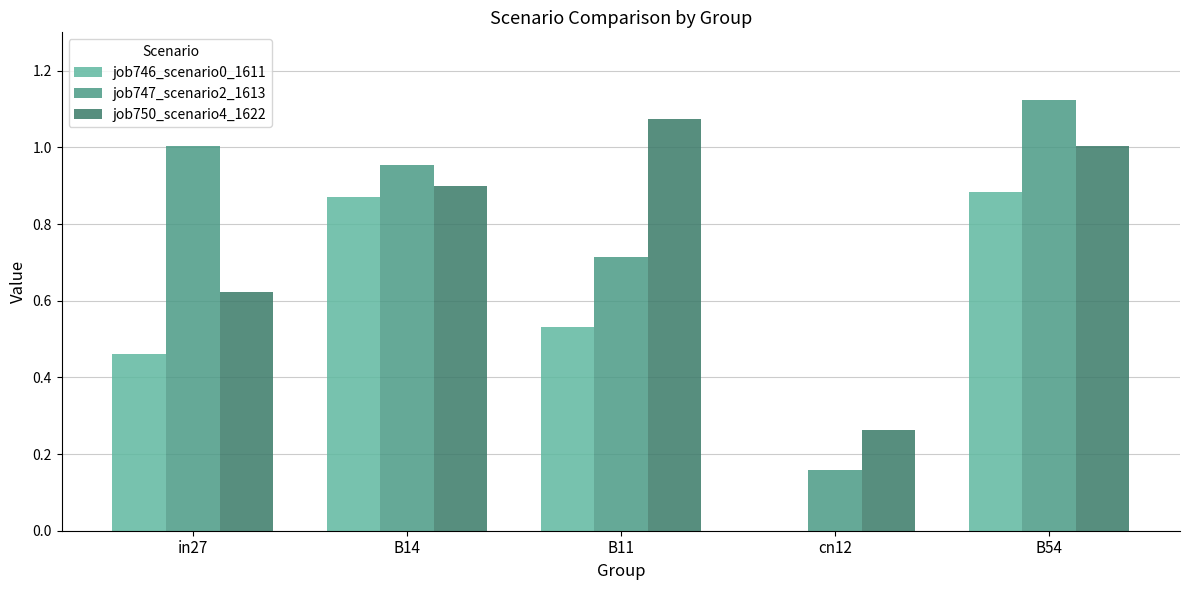

What is the sum of all job750_scenario4_1622 values?

3.9